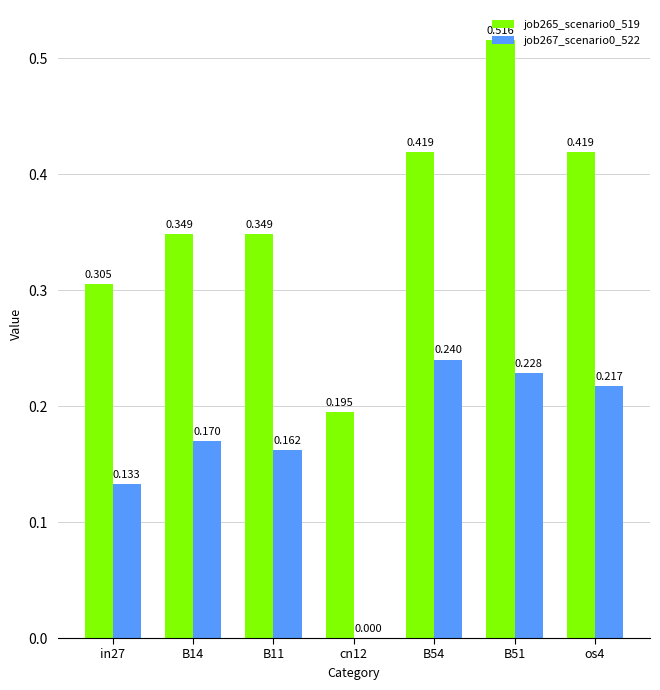

Is the value of job265_scenario0_519 at B51 greater than the value of job267_scenario0_522 at B51?

Yes